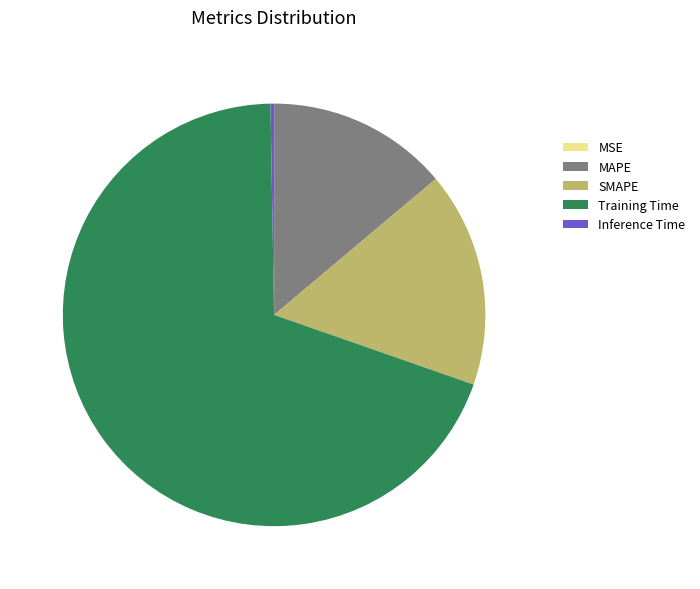

Which slice represents more than half of the pie?

Training Time